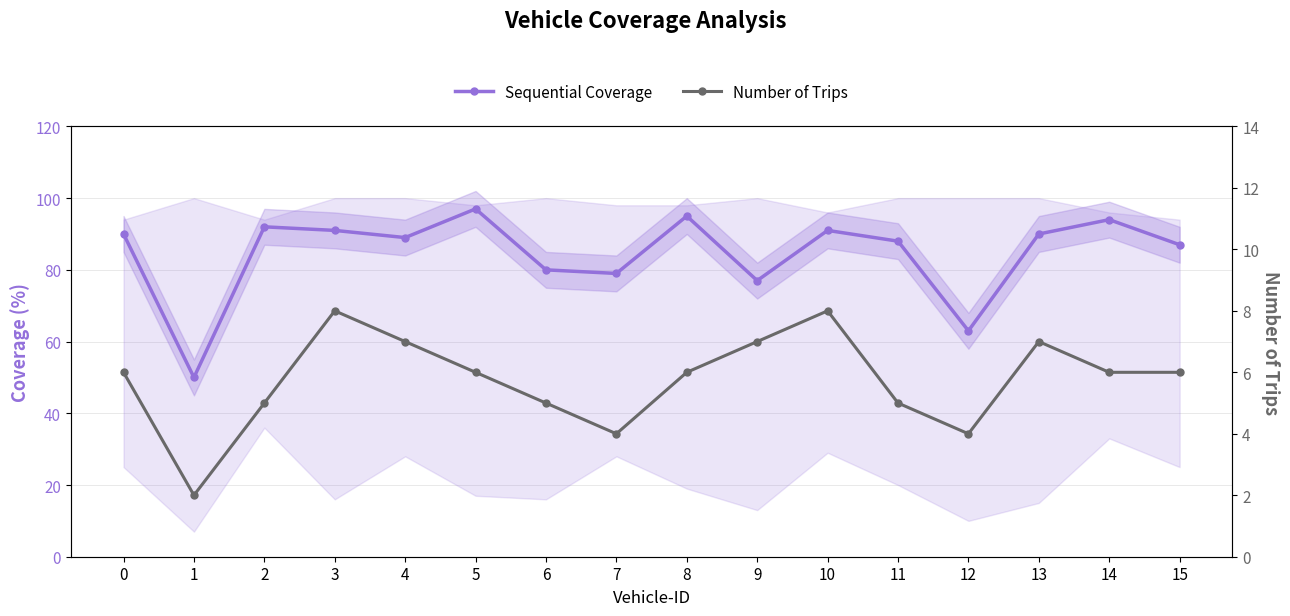

How many data points in Sequential Coverage are less than 90?

8